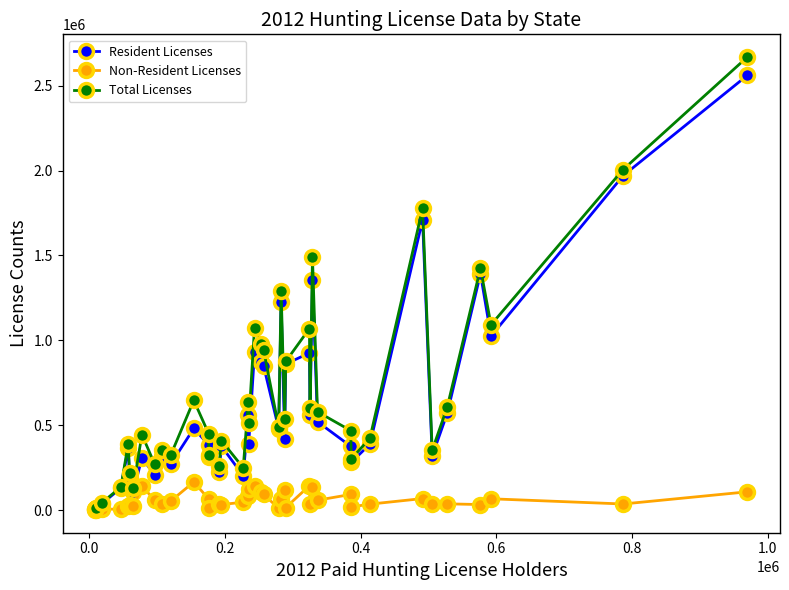

True or false: Non-Resident Licenses has more than 0 points higher than both neighbors.

True